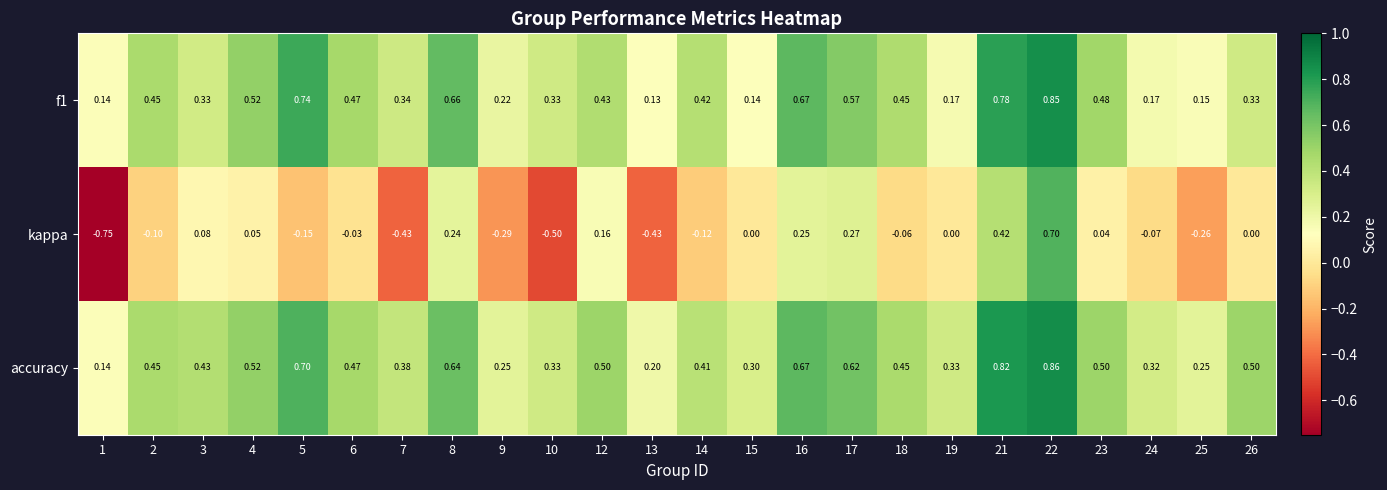

Between 1 and 13, which series saw the biggest shift?

kappa